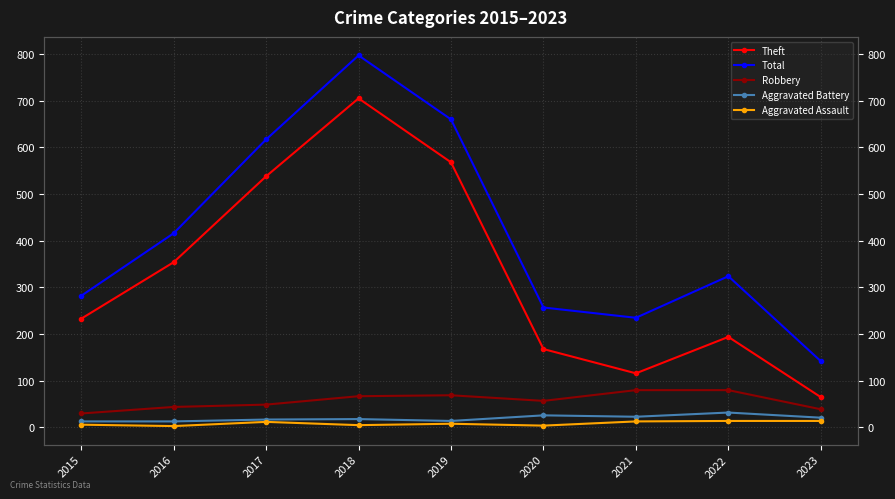

At which label does Aggravated Battery first exceed 18?

2020